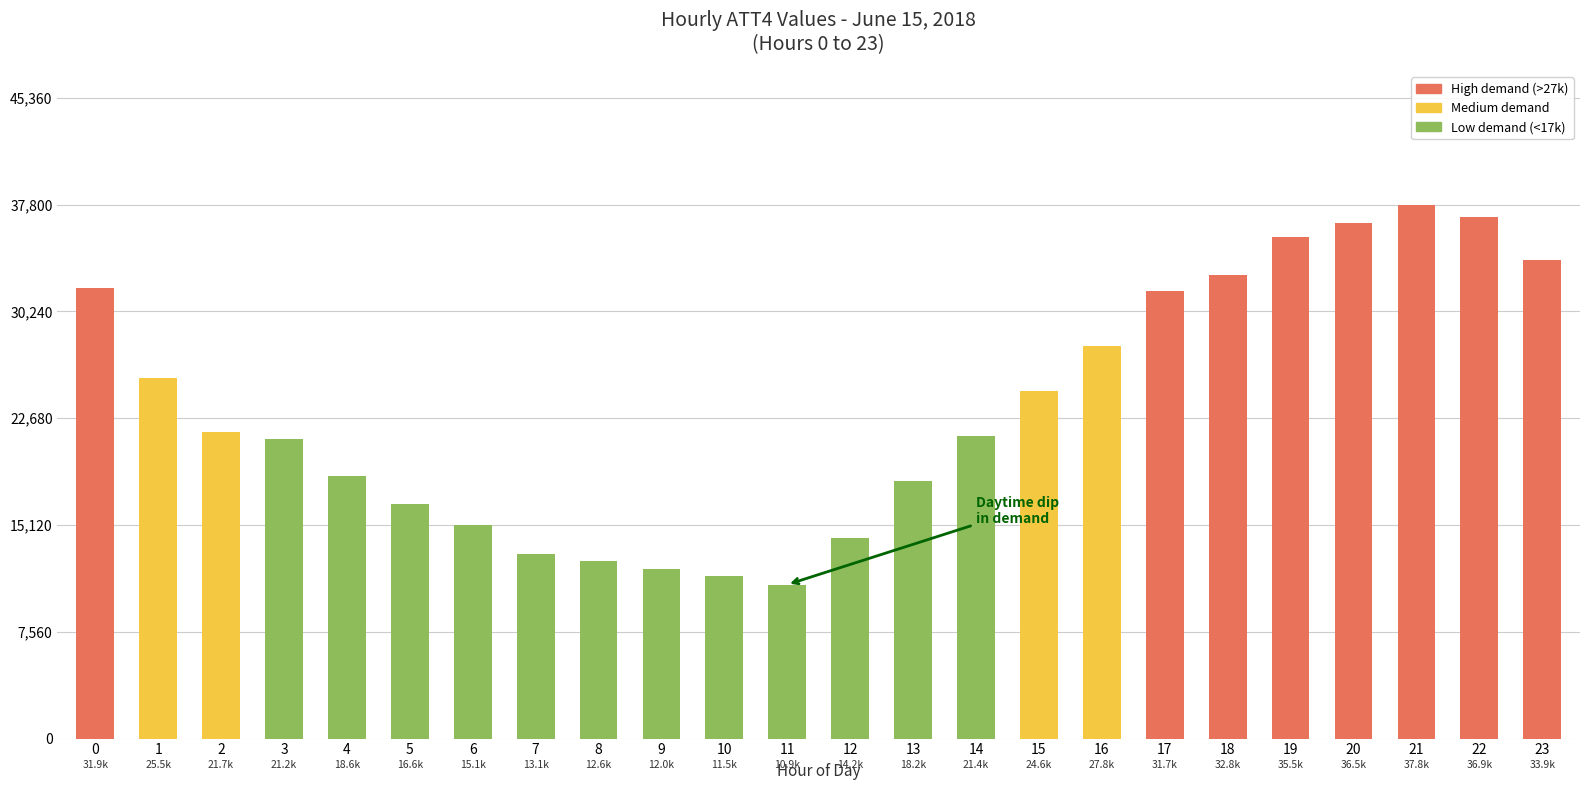

What is the difference between the second highest and minimum values?

26000